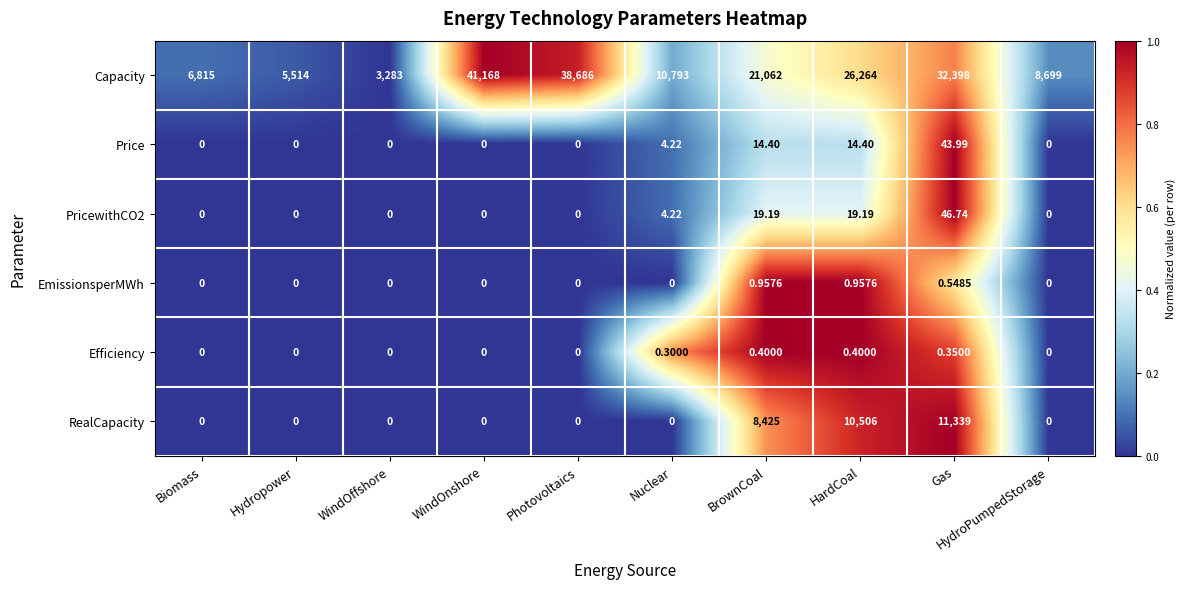

Which series changed the most between WindOnshore and BrownCoal?

Capacity